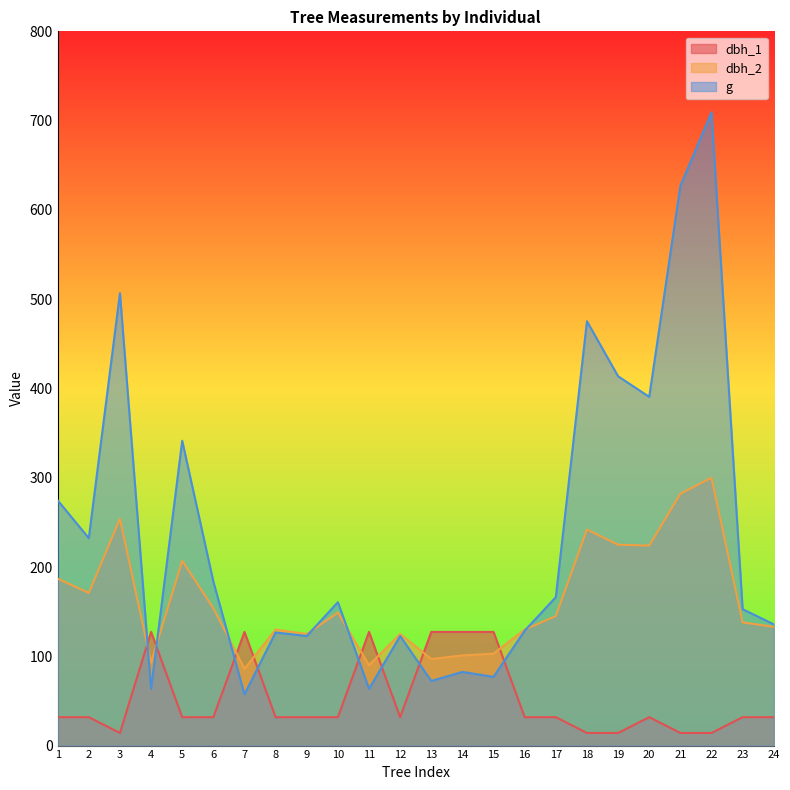

Which series changed the most between 1 and 2?

g